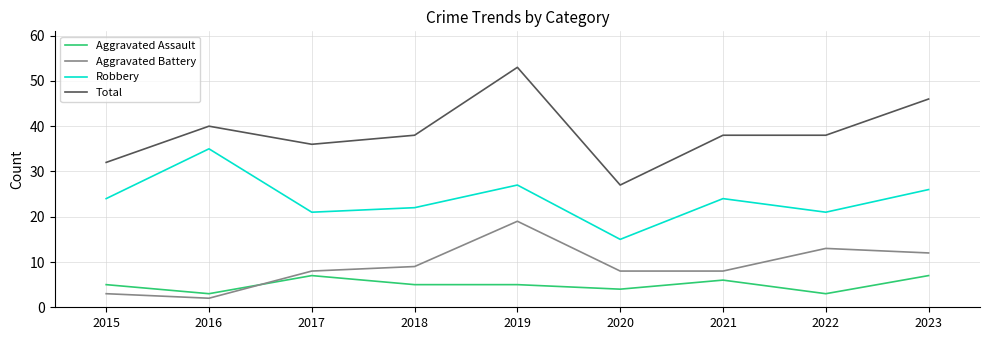

List the series in order of their peak value, lowest first.

Aggravated Assault, Aggravated Battery, Robbery, Total